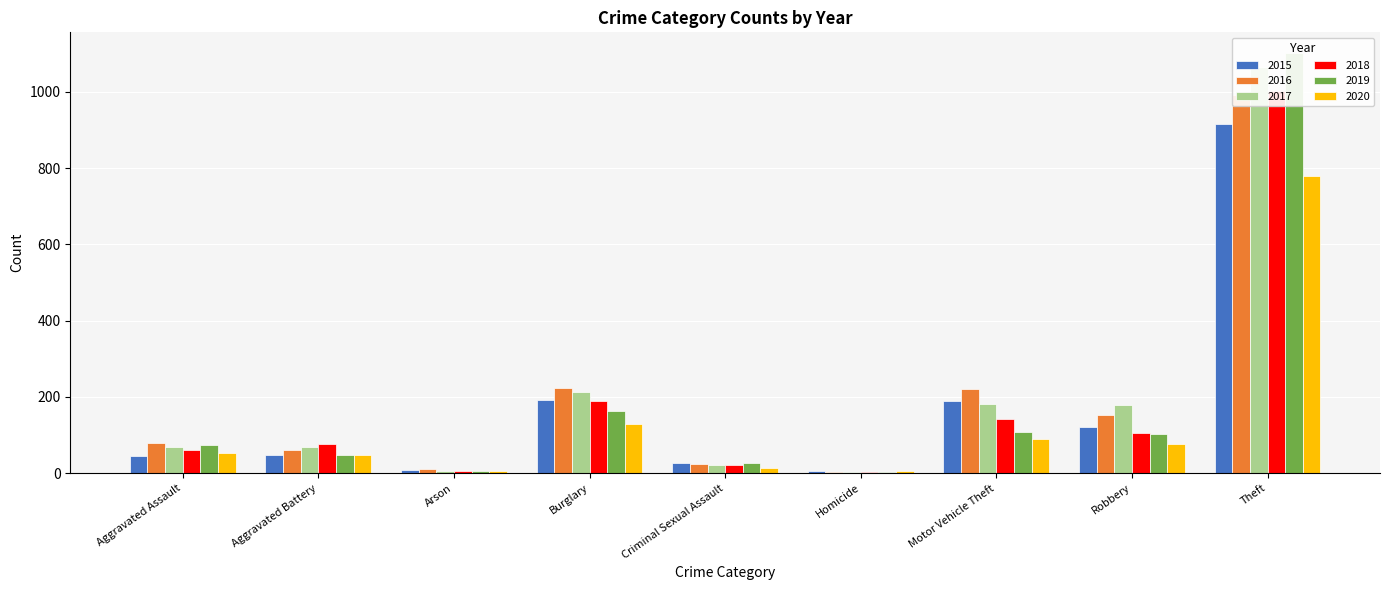

How many data points in 2016 are above 80?

4